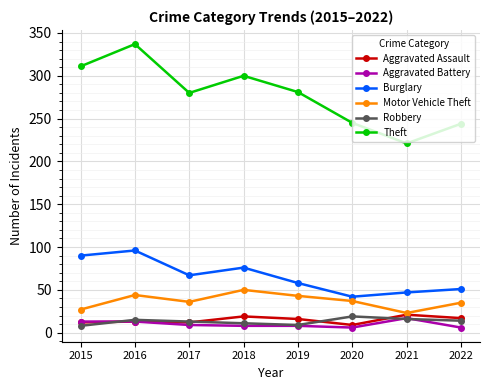

Between 2016 and 2018, which series saw the biggest shift?

Theft